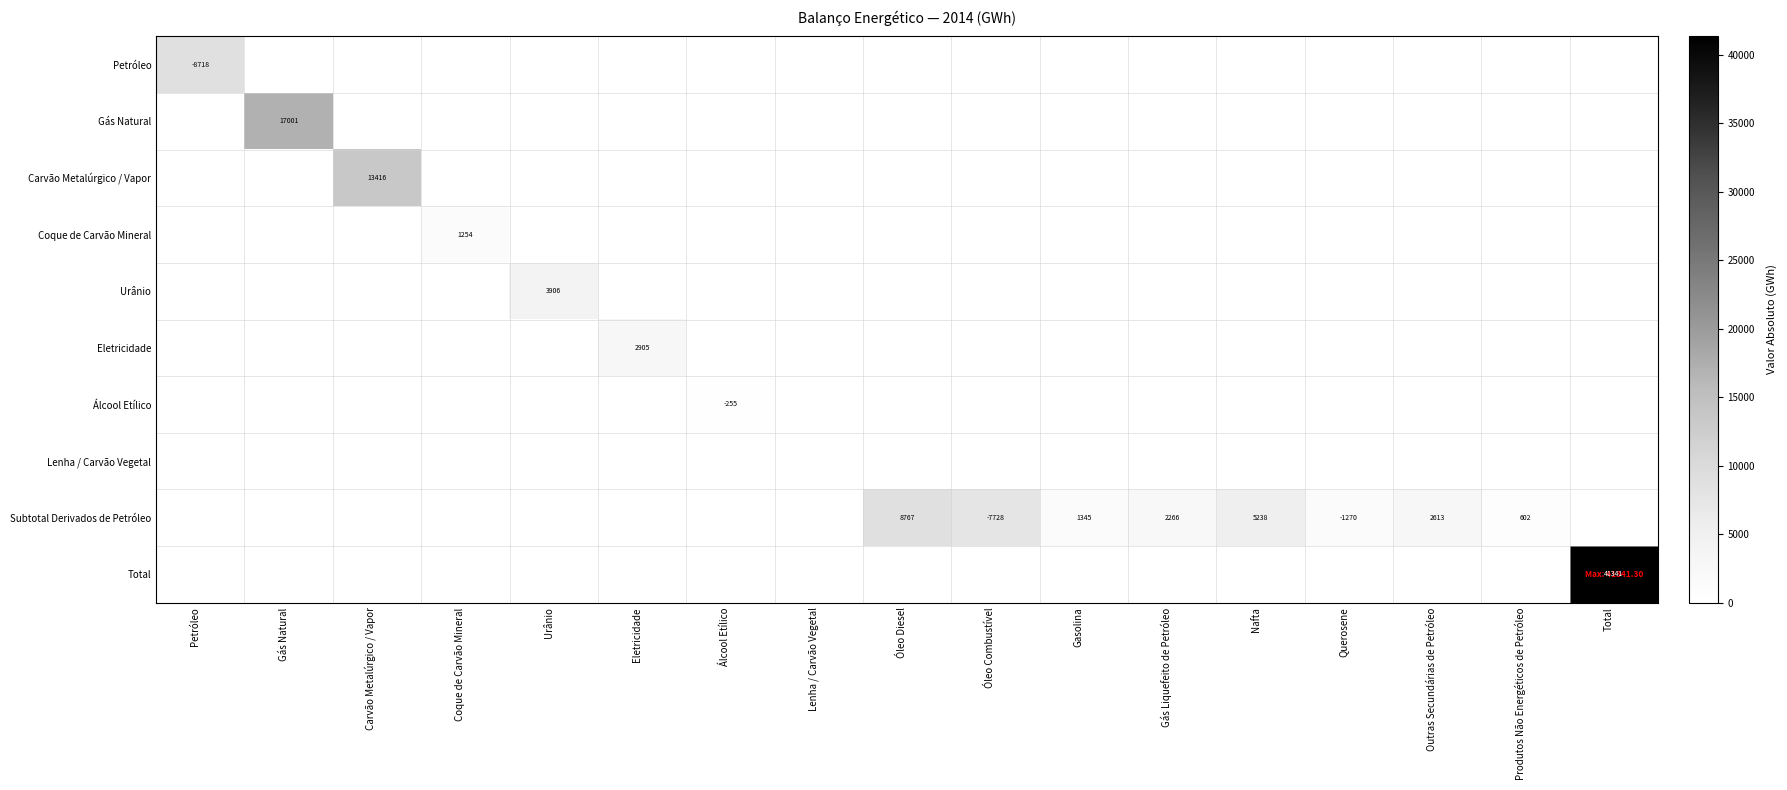

The Subtotal Derivados de Petróleo series shows -2524 at Óleo Combustível. True or false?

False